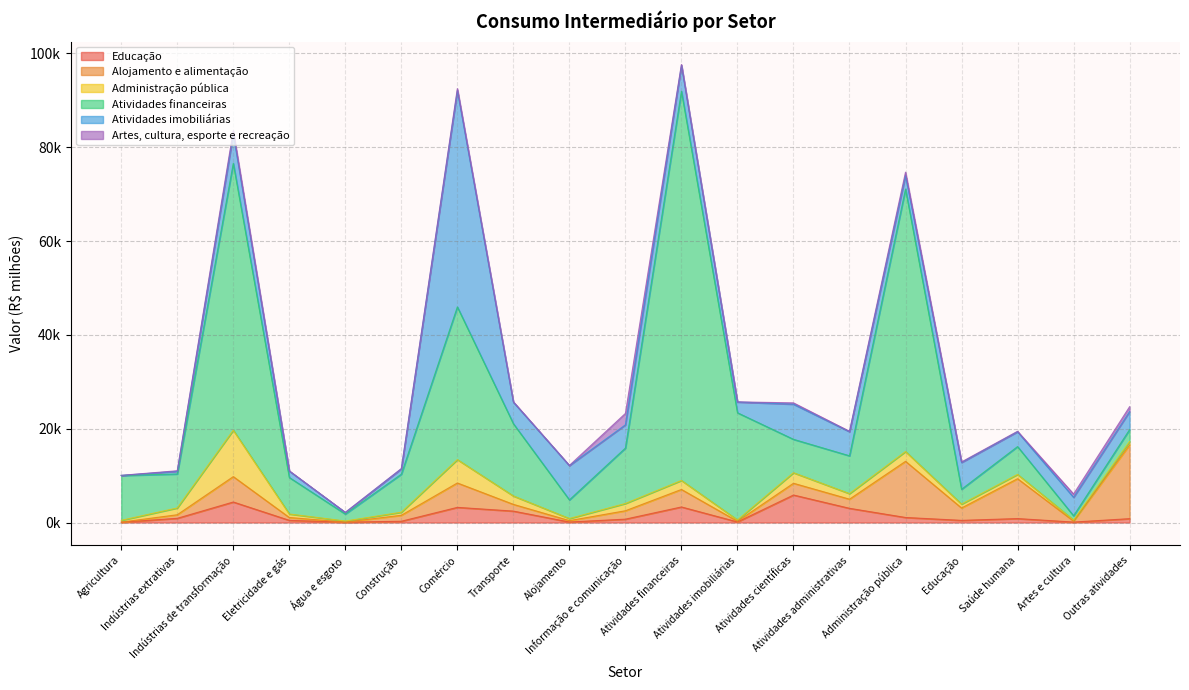

Which series has the largest total across all categories?

Atividades financeiras